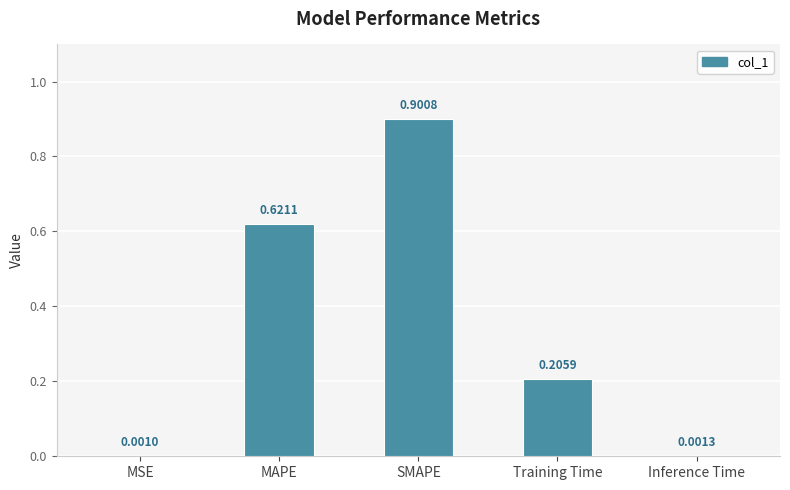

True or false: the data shows 0.9 at SMAPE.

True